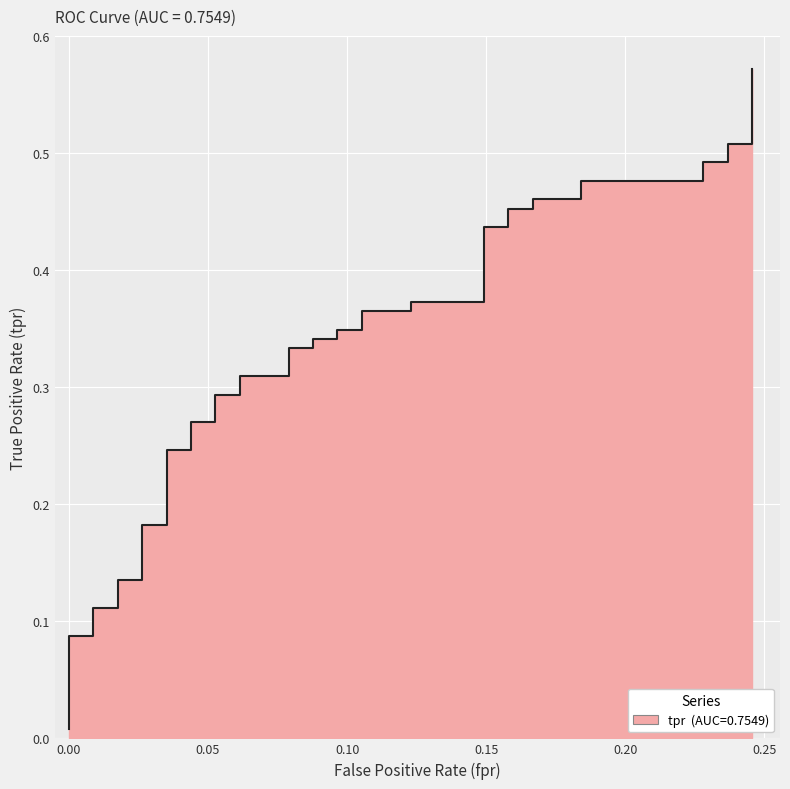

Count the number of categories in the chart.

40